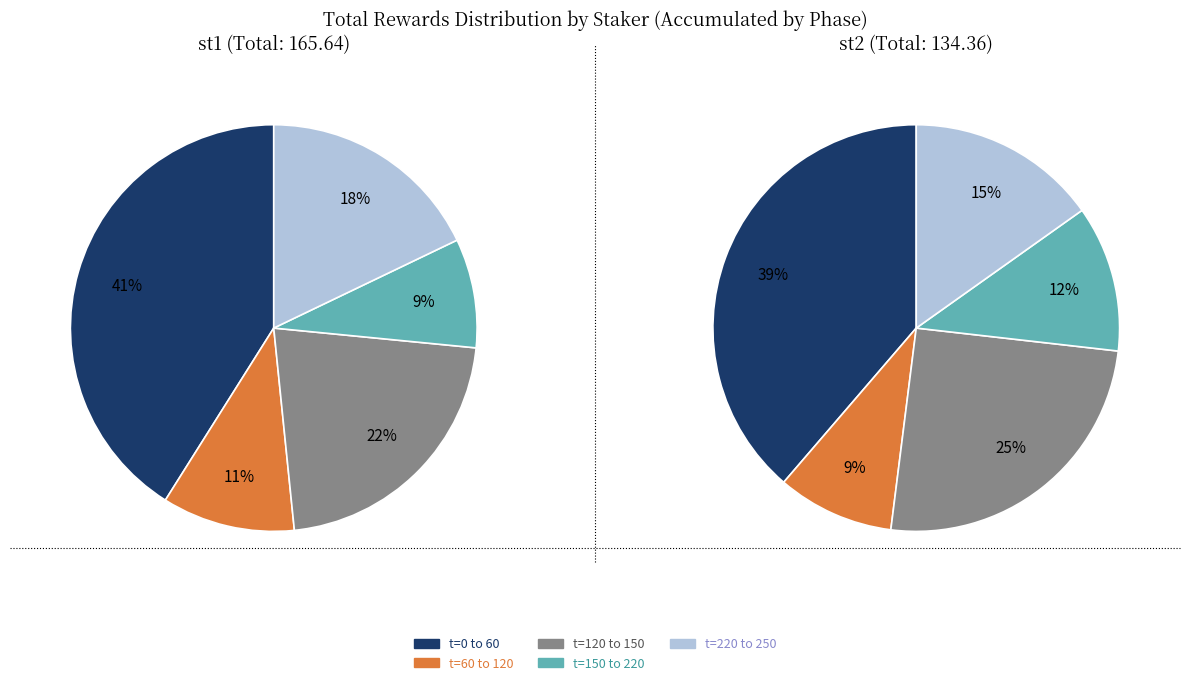

What percentage do st2 and st1 together represent?

100.0%